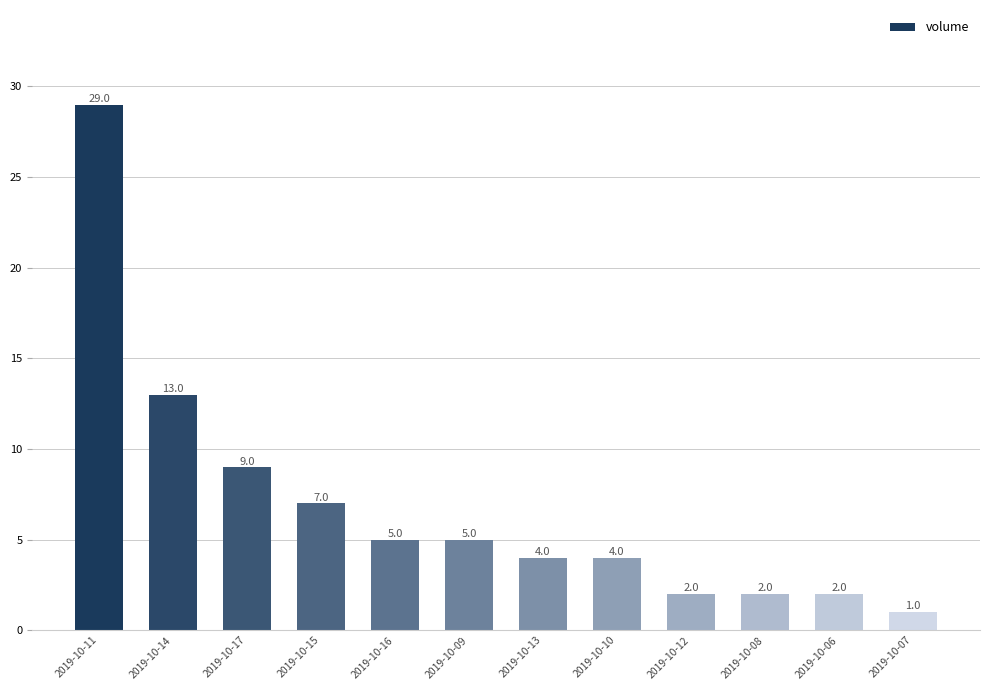

What is the sum of the values at 2019-10-15 and 2019-10-17?

16